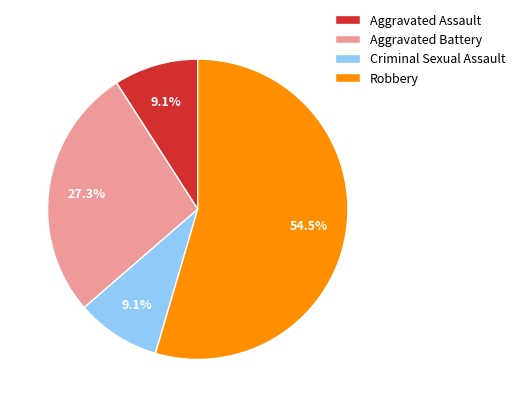

Does Robbery account for over 50% of the chart?

Yes